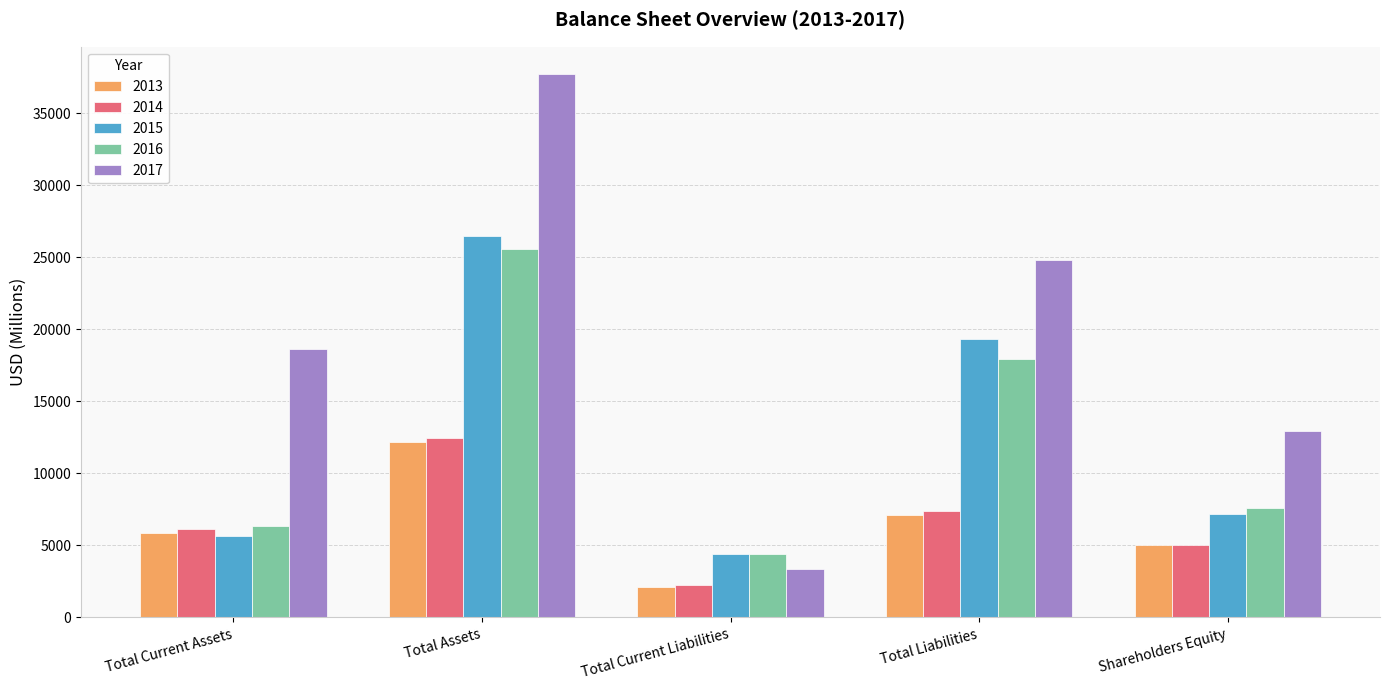

Between Total Current Assets and Shareholders Equity, which series saw the biggest shift?

2017